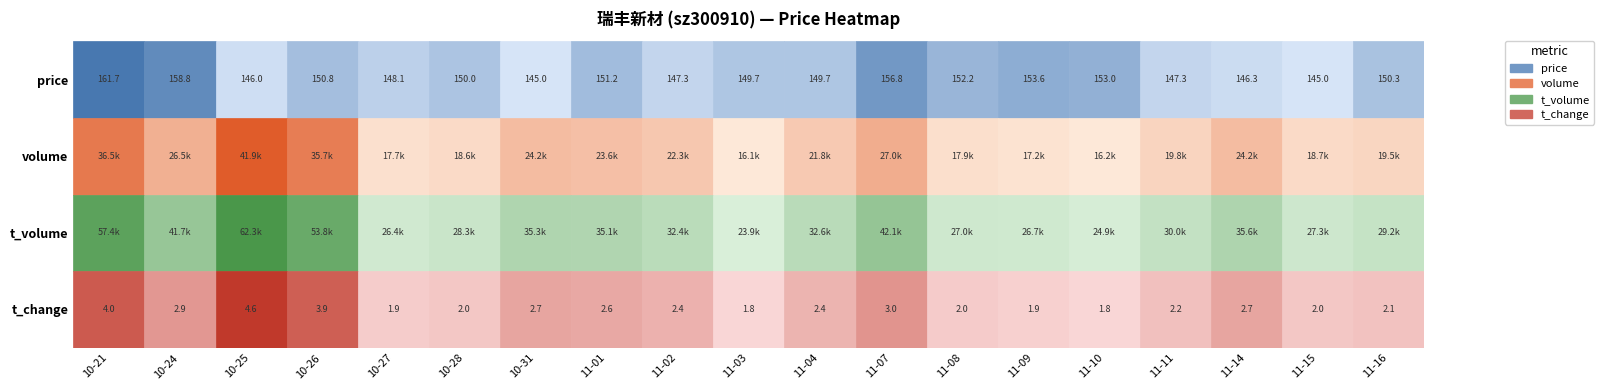

What is the maximum value for 2022-10-27?

148.1